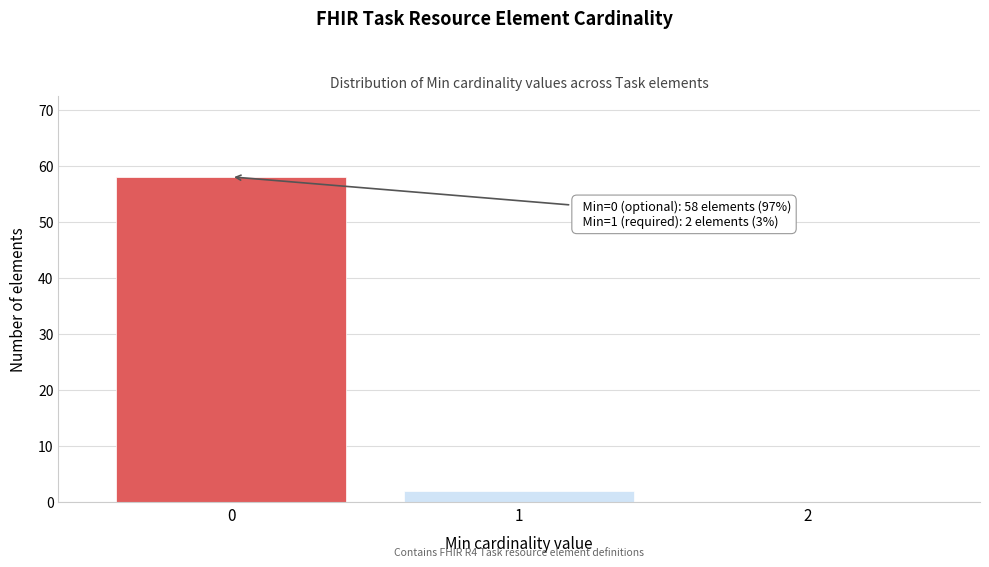

Reading left to right, transcribe all the data shown in this chart.

0=58	1=2	2=0